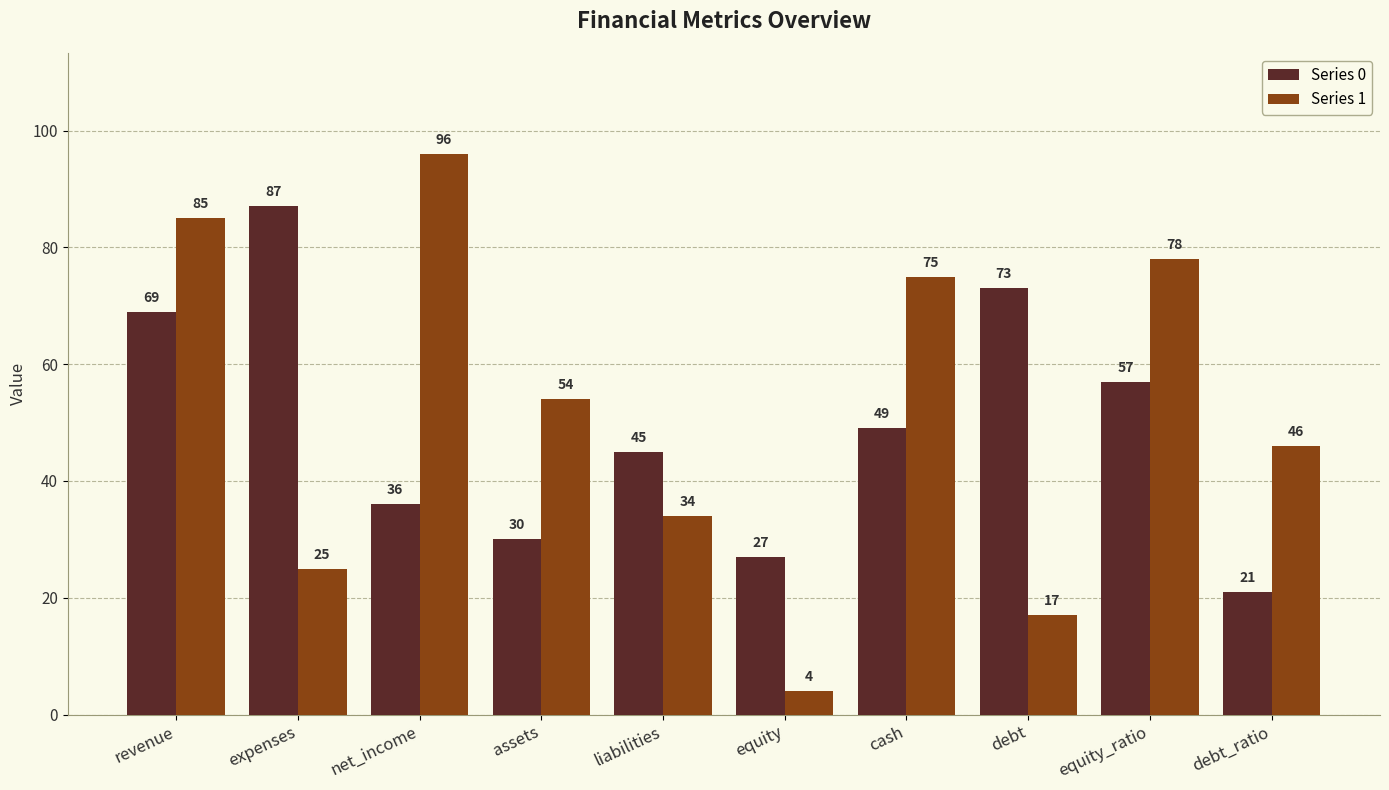

Rank the series at cash from highest to lowest value.

Series 1, Series 0